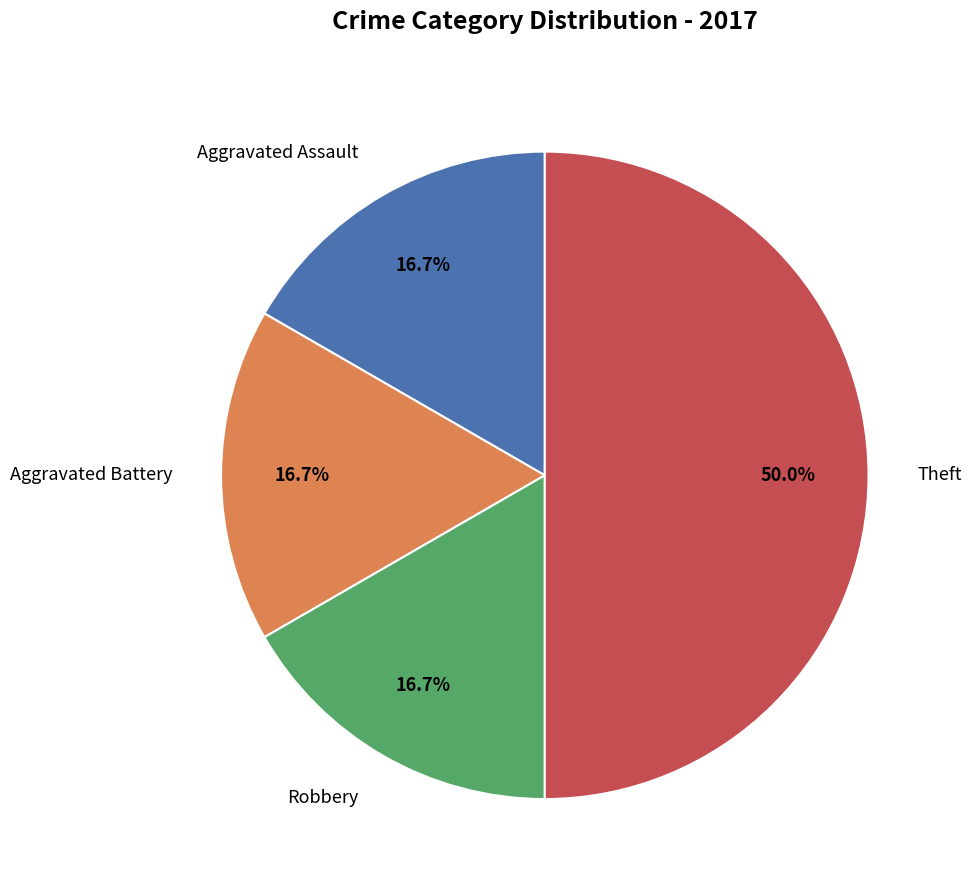

Approximately how many times larger is the value at Aggravated Battery compared to Theft?

0.3